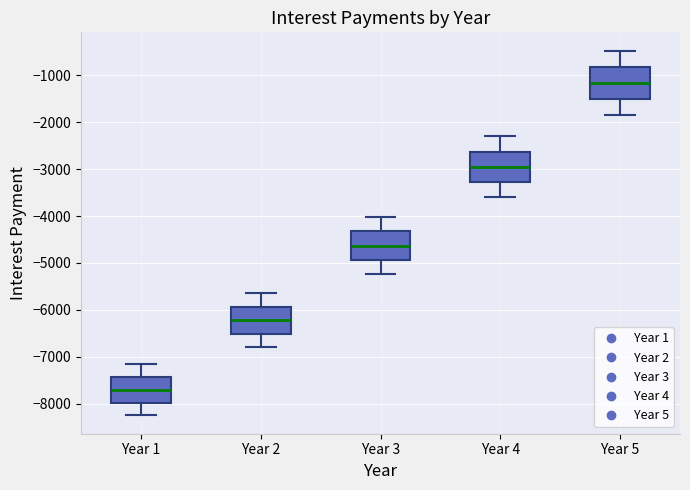

Reading left to right, transcribe this box plot: for each box, give where its median line is, the range the box spans, and where its two whiskers end, as read against the y-axis. The values are not printed on the chart, so give them approximately, as read against the axis.

Year 1: median -7700, box -8000 to -7400, whiskers -8200 to -7200
Year 2: median -6200, box -6500 to -5900, whiskers -6800 to -5600
Year 3: median -4600, box -4900 to -4300, whiskers -5200 to -4000
Year 4: median -3000, box -3300 to -2600, whiskers -3600 to -2300
Year 5: median -1200, box -1500 to -800, whiskers -1900 to -500